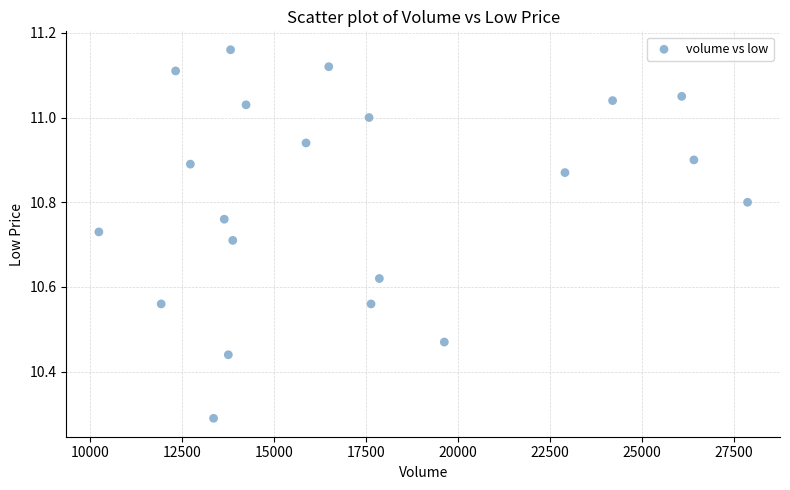

What is the range of X values (max minus min)?

17640.0